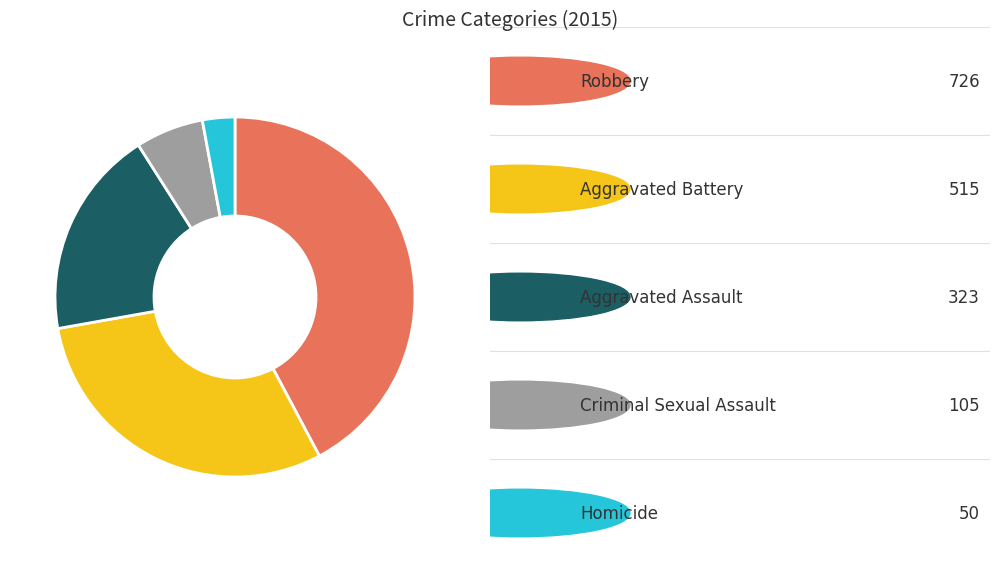

Is there a majority slice in this chart?

No